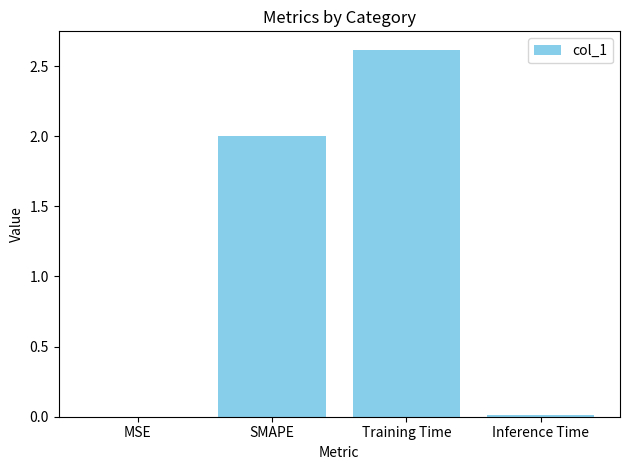

Read the value at Training Time.

2.6